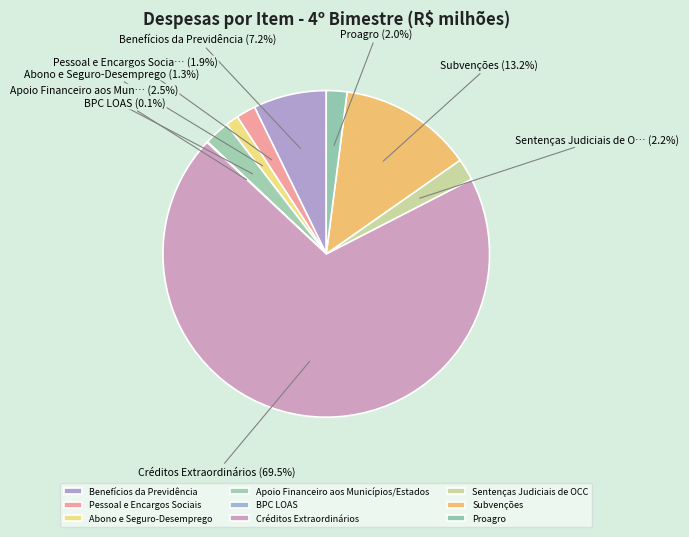

Which slice is the smallest?

BPC LOAS